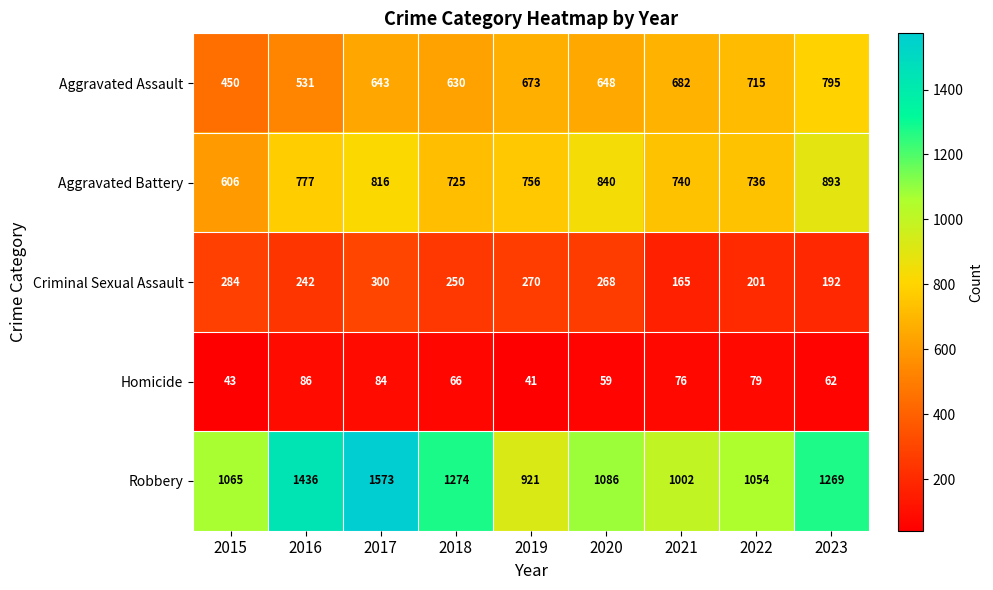

At how many categories does at least one series exceed 120?

9